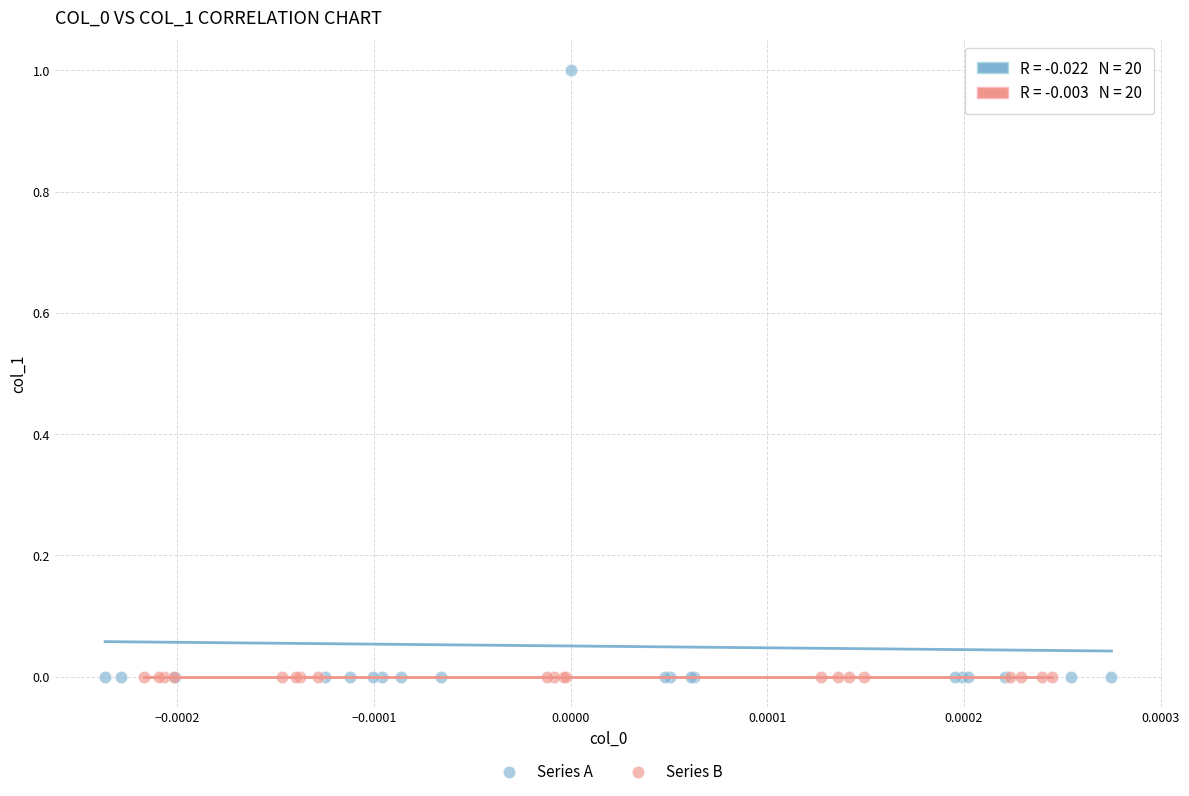

Which series contains the highest Y value?

Series A